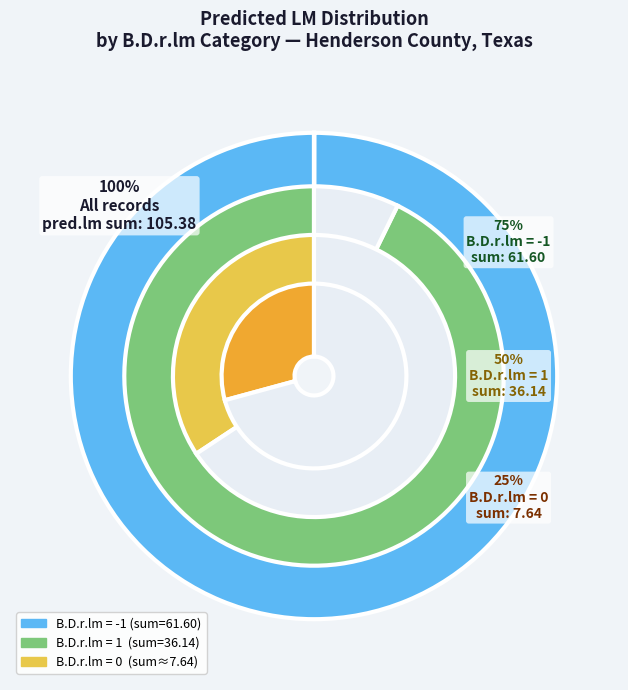

Between -1 and -1, which is larger?

-1